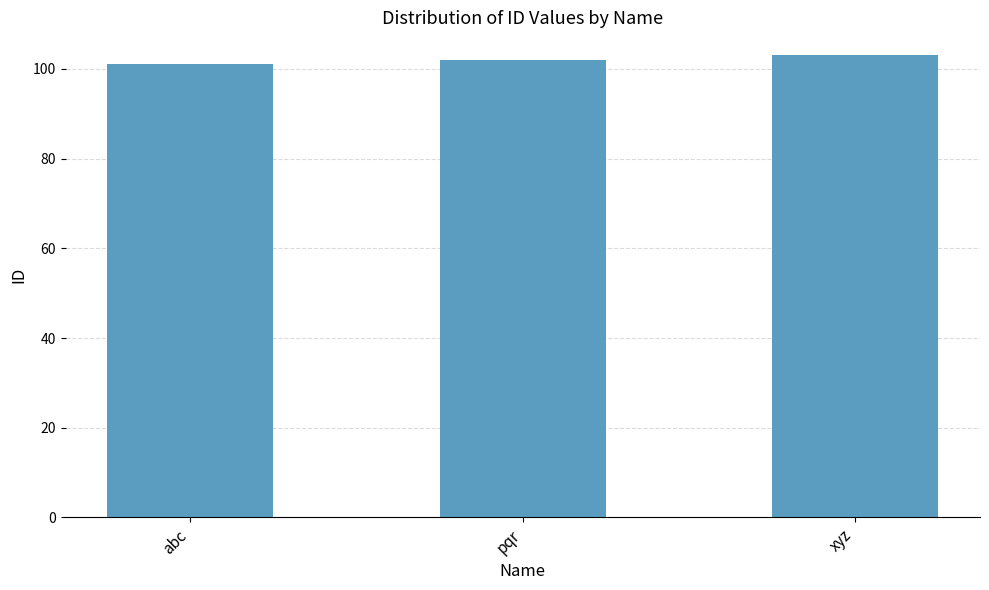

Which label corresponds to the smallest value in the chart?

abc